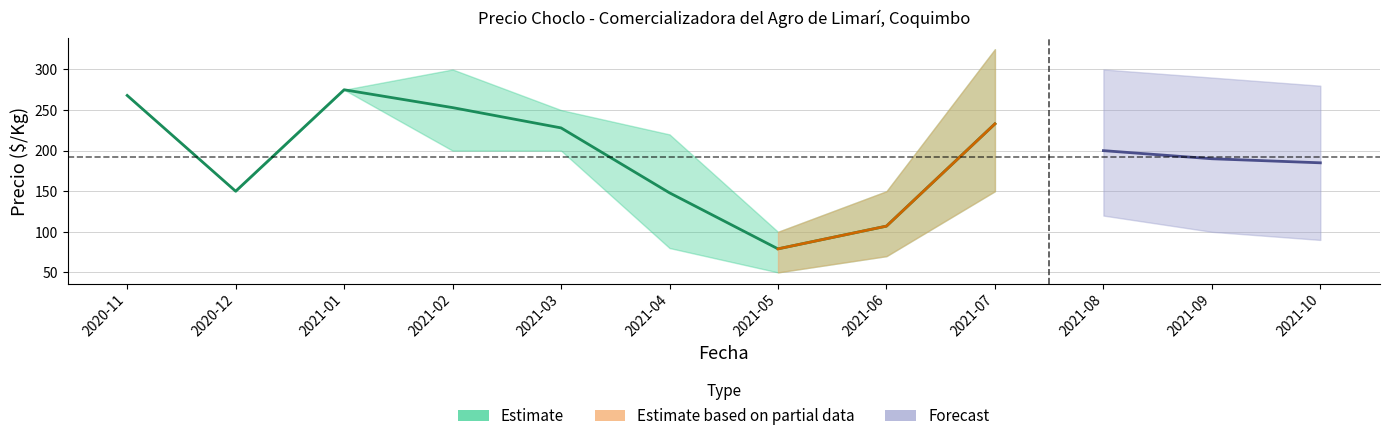

True or false: Precio minimo and Precio promedio ponderado intersect in this chart.

False